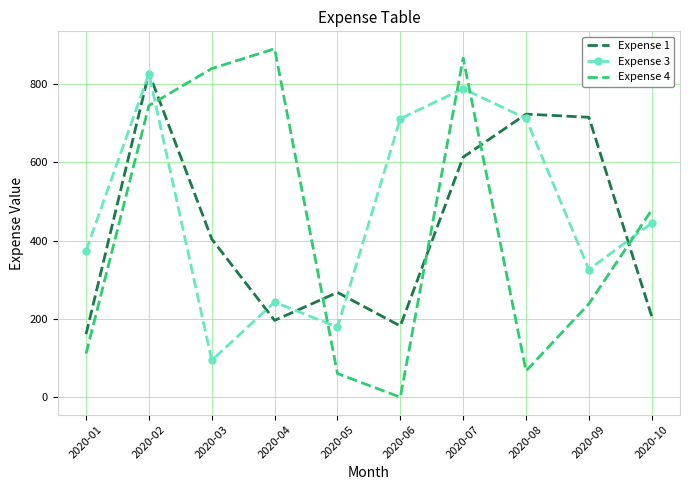

Count the number of data series in this chart.

3